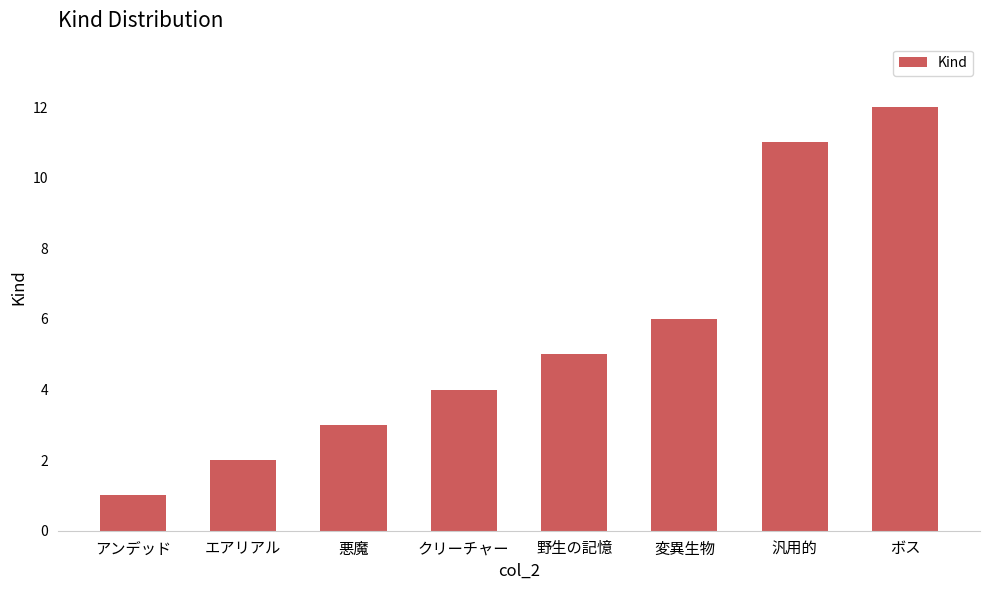

What is the value of the 4th bar from the left?

4